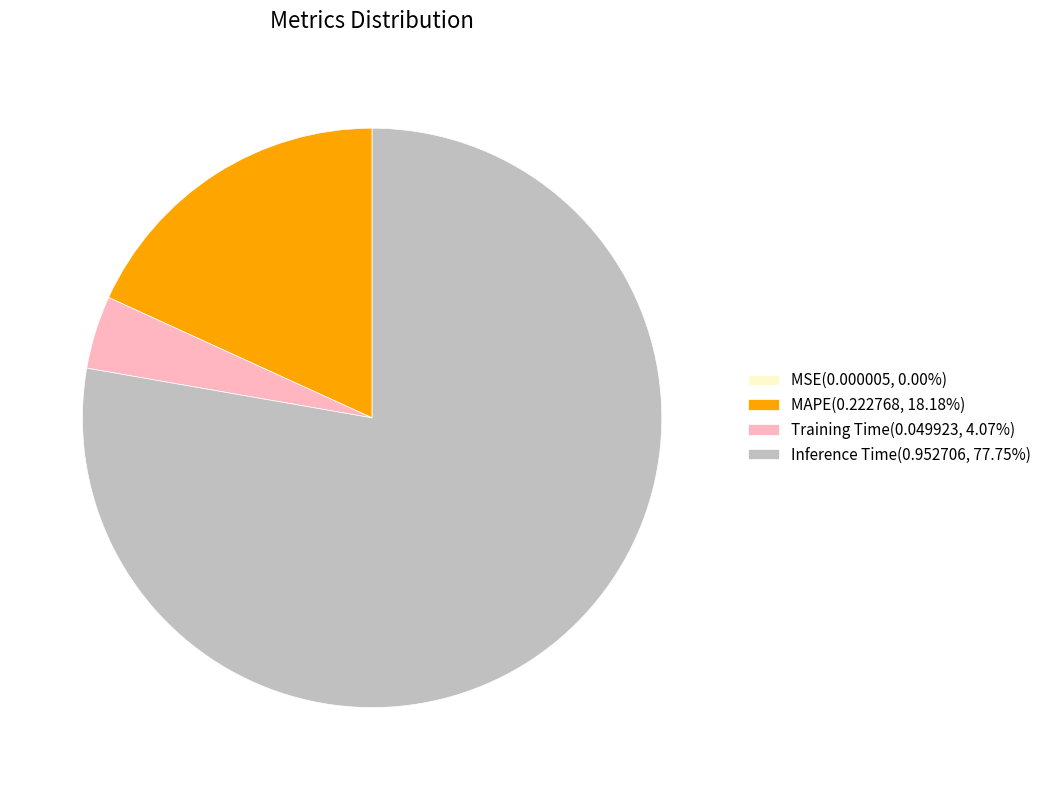

Do Inference Time(0.952706, 77.75%) and MAPE(0.222768, 18.18%) together represent more than half of the pie?

Yes